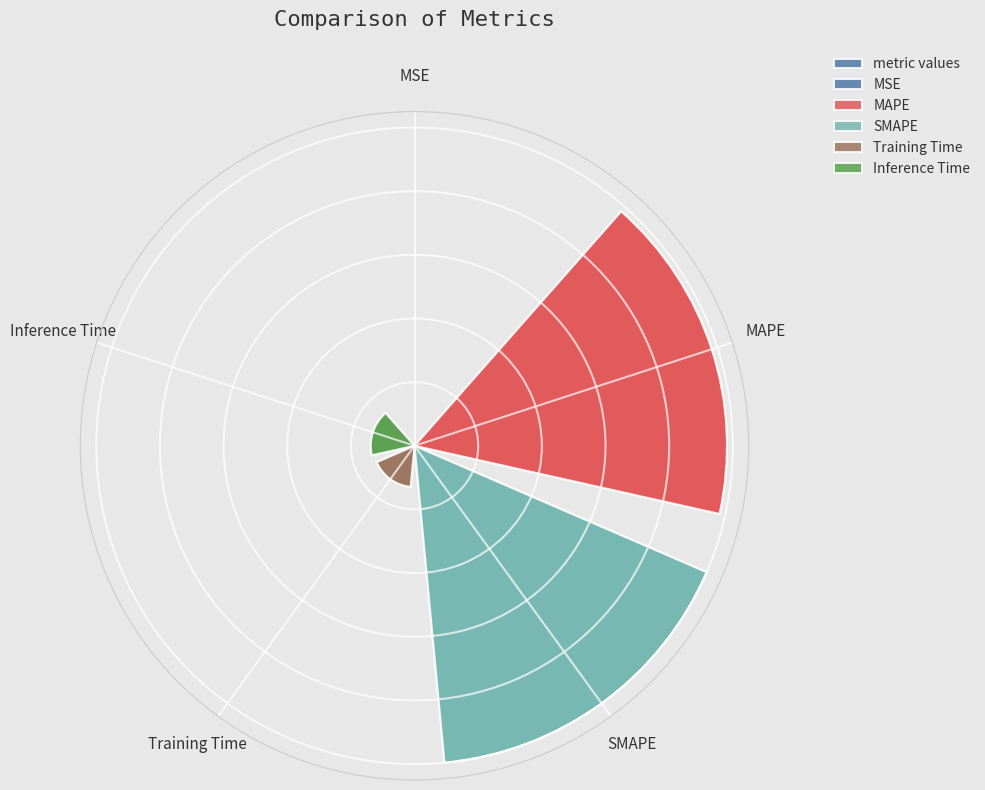

Does SMAPE represent more than half of the total?

No